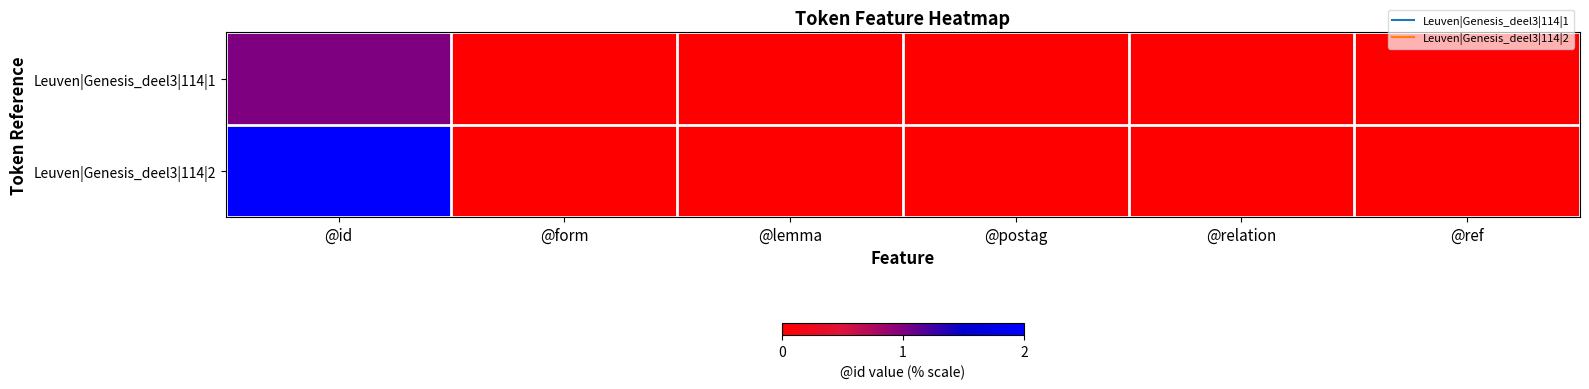

How many series are shown in this chart?

2